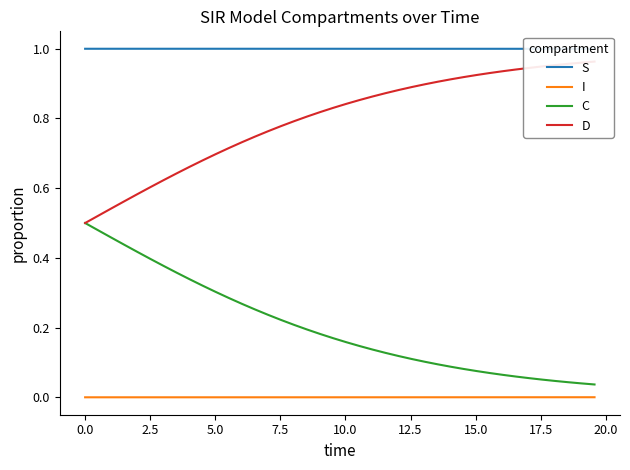

How many lines are shown in the chart?

4